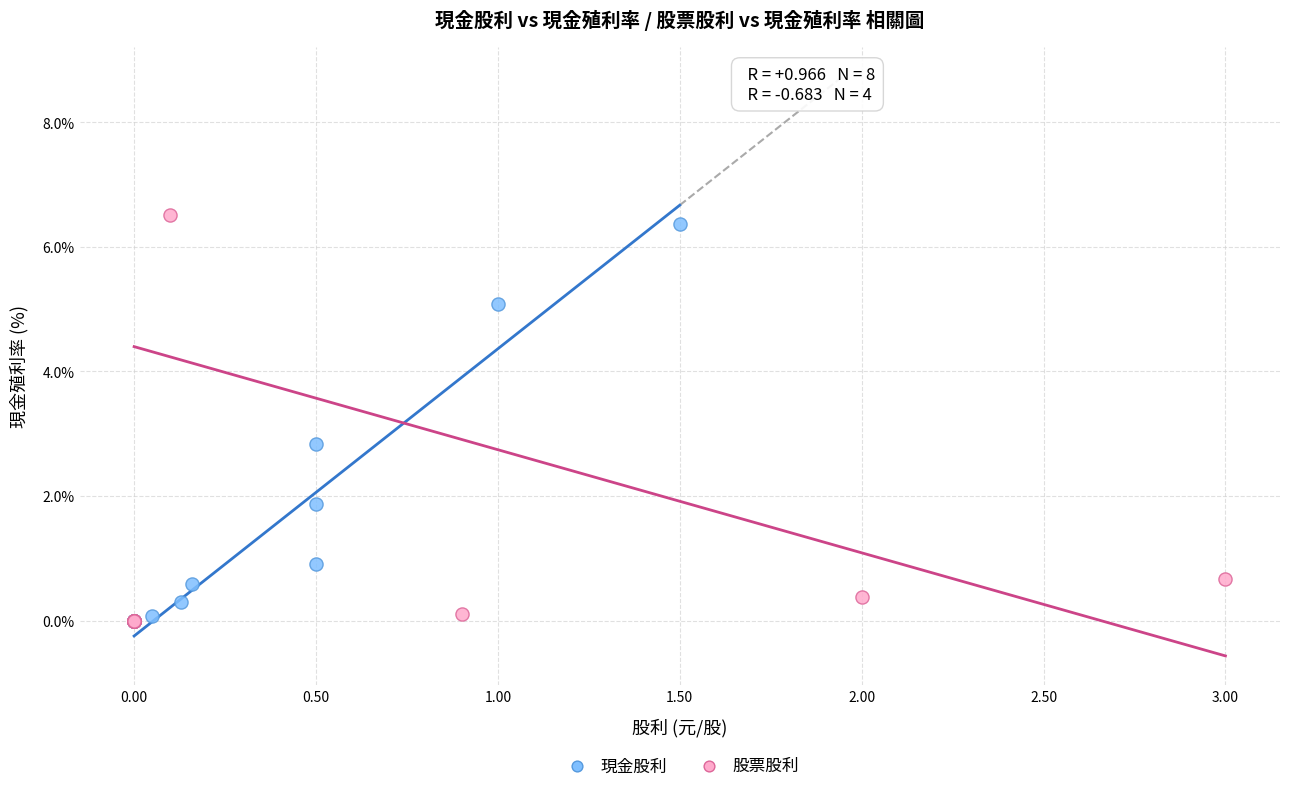

Which series has the widest spread of Y values?

股票股利